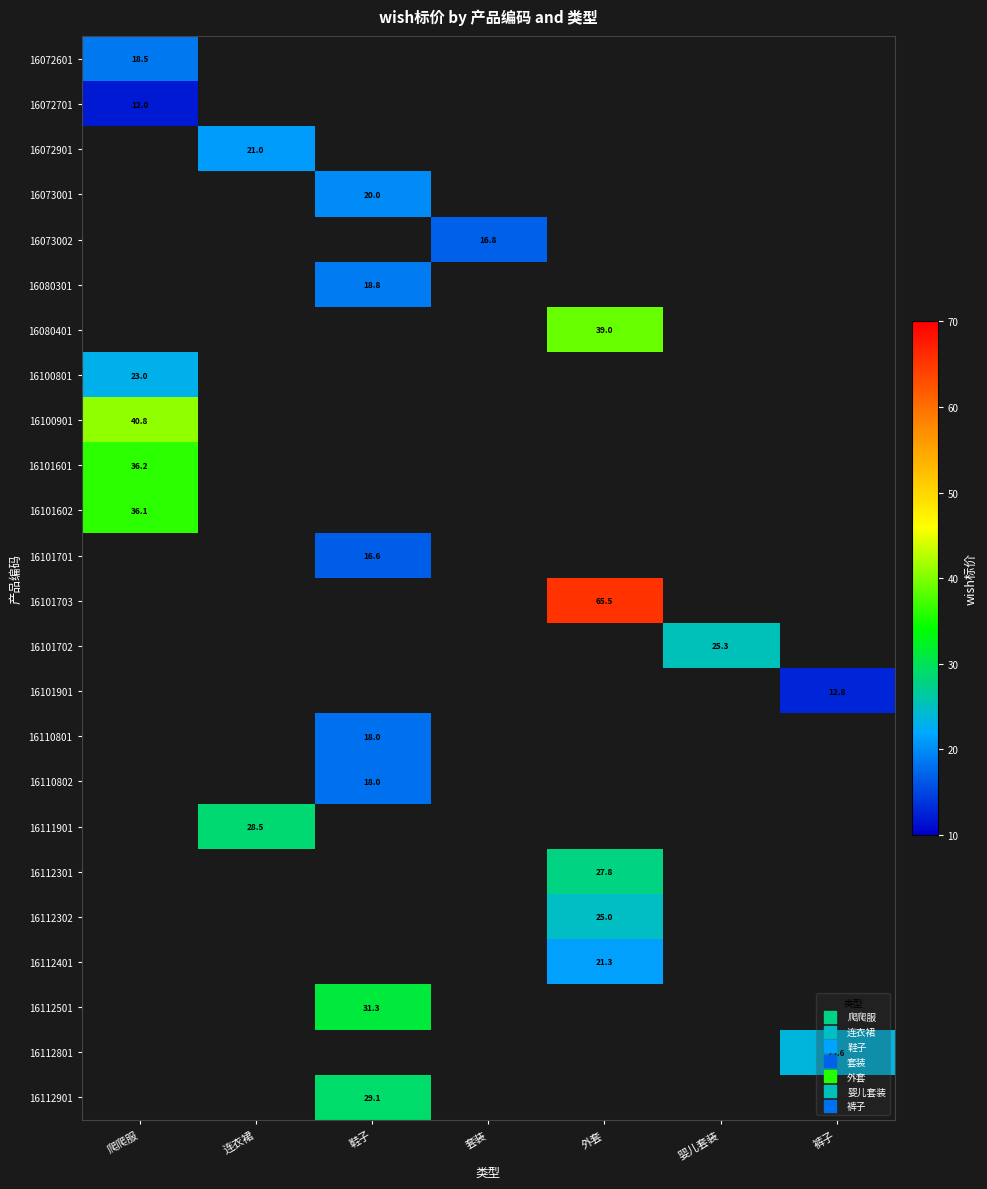

What is the smallest value displayed?

12.0